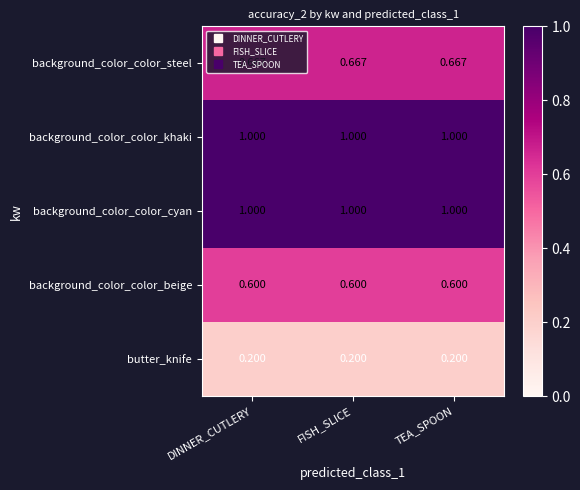

How many categories are shown in the chart?

3